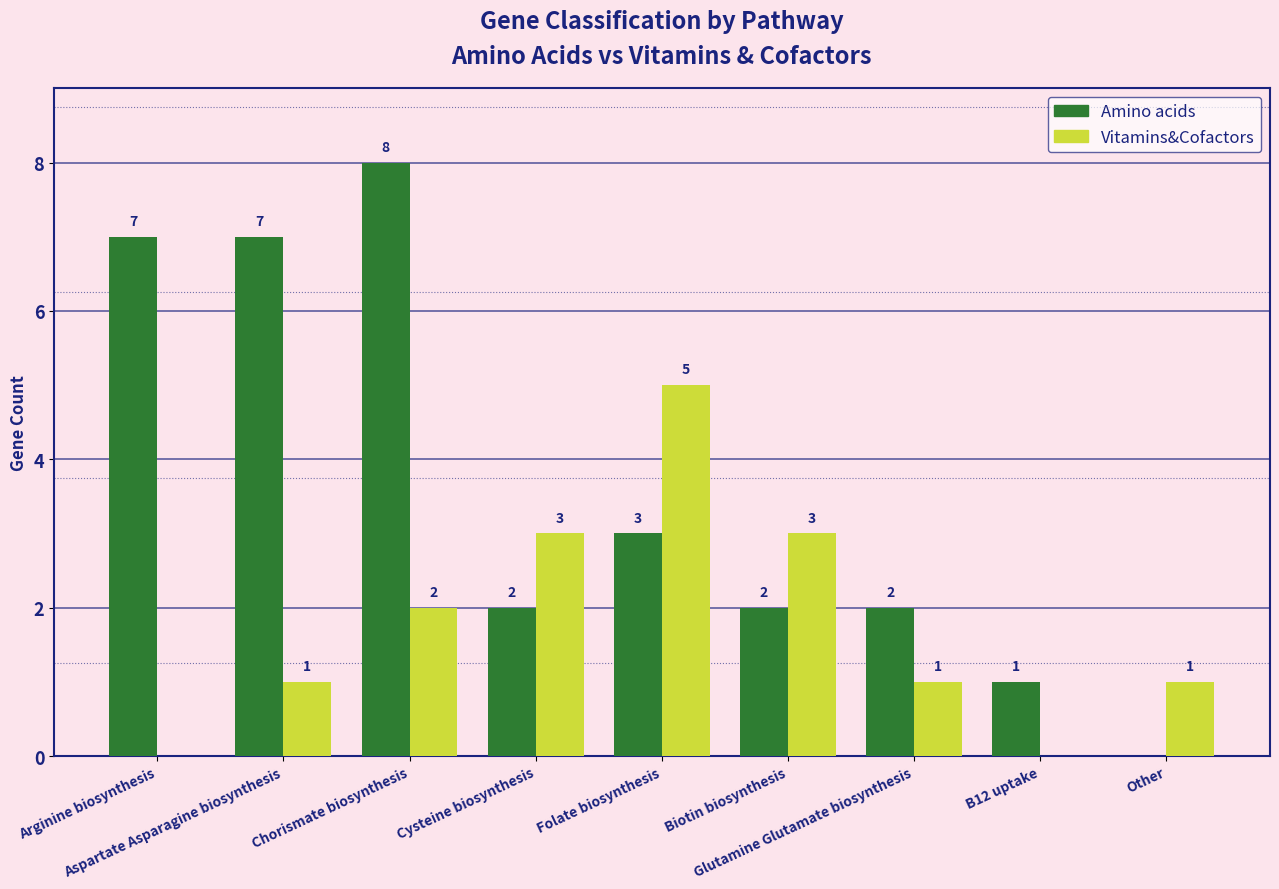

What is the sum of all Amino acids values?

32